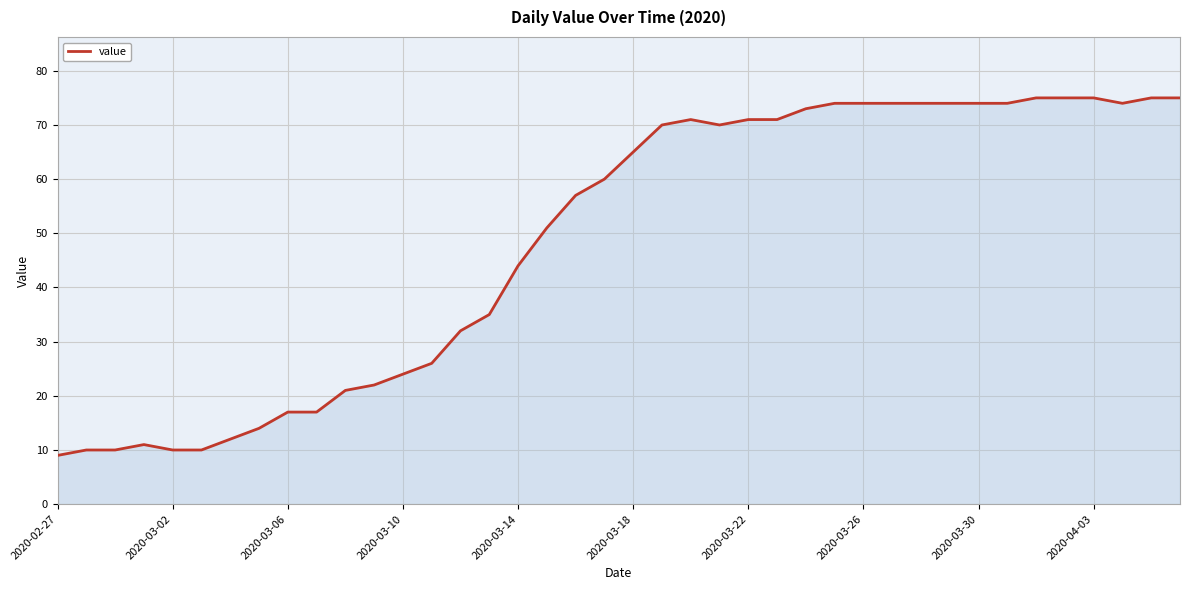

What is the difference between the maximum and minimum values?

66